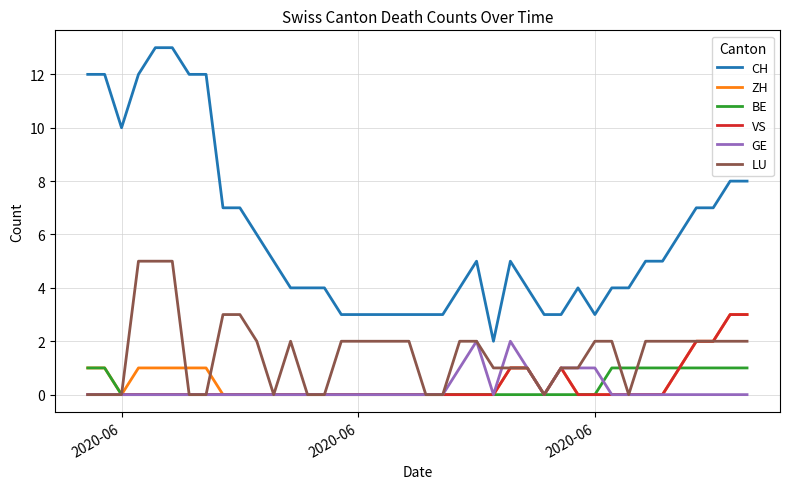

True or false: CH and GE cross at least once.

False